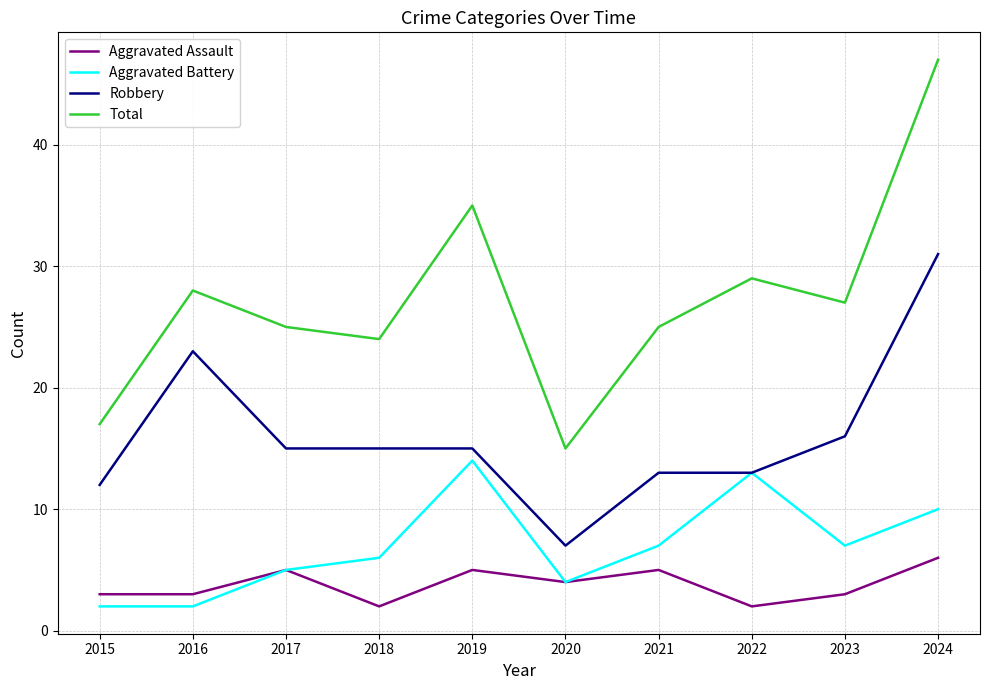

Is it true that Aggravated Battery equals 7 at 2023?

True